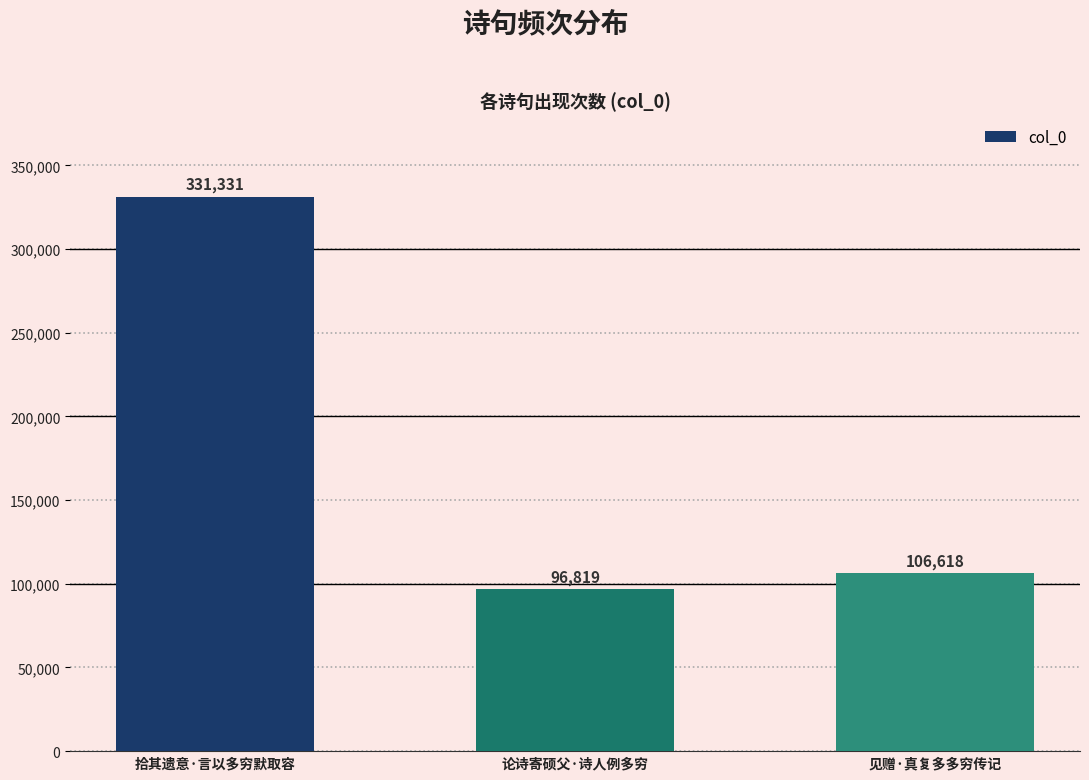

What is the average value?

178256